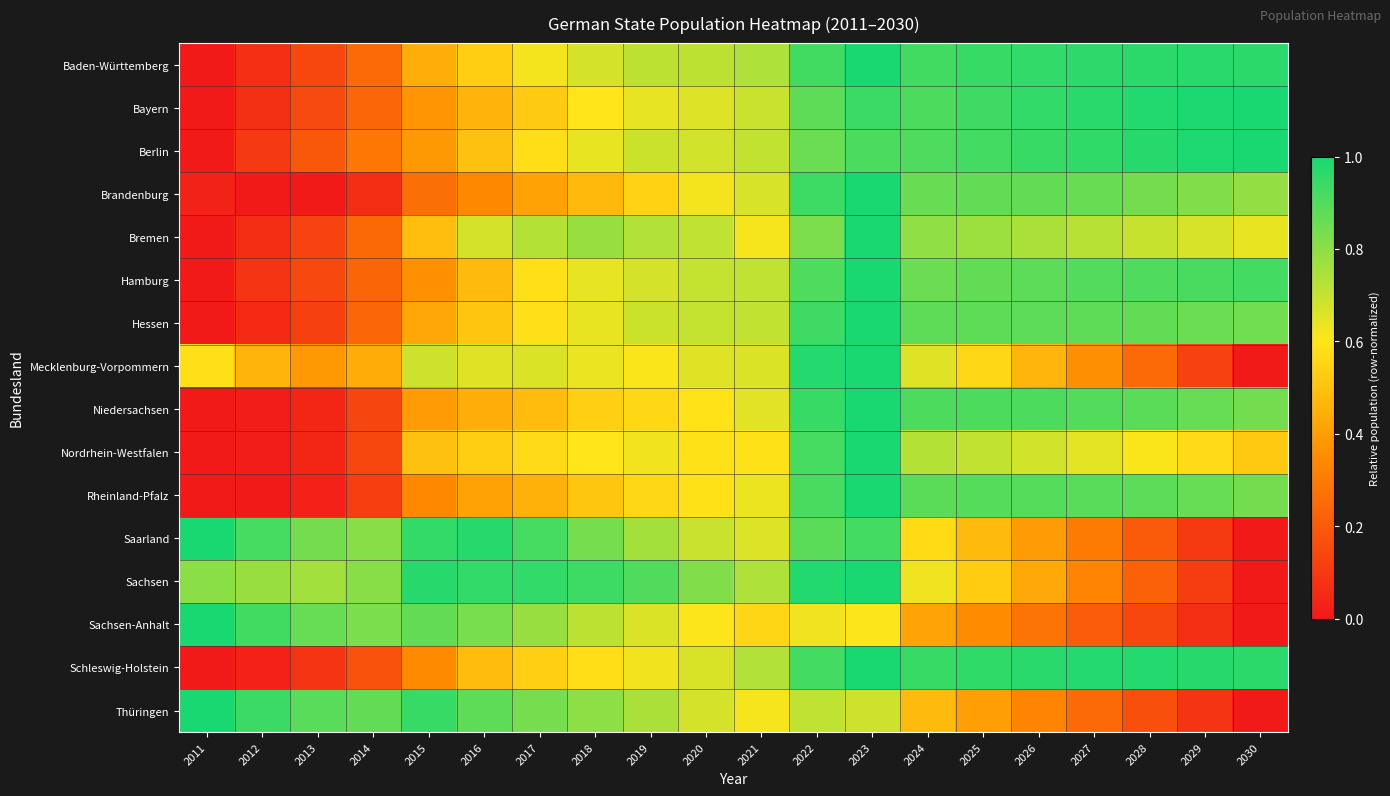

What is the difference between the highest and lowest values at 2026?

0.7